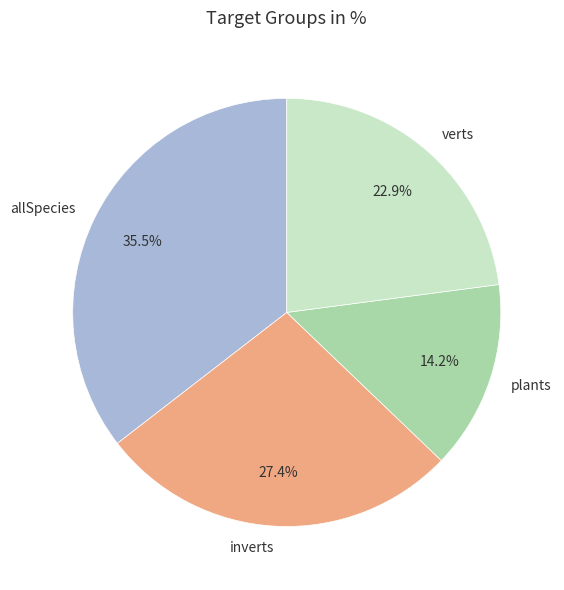

Approximately how many times larger is the value at verts compared to plants?

1.6